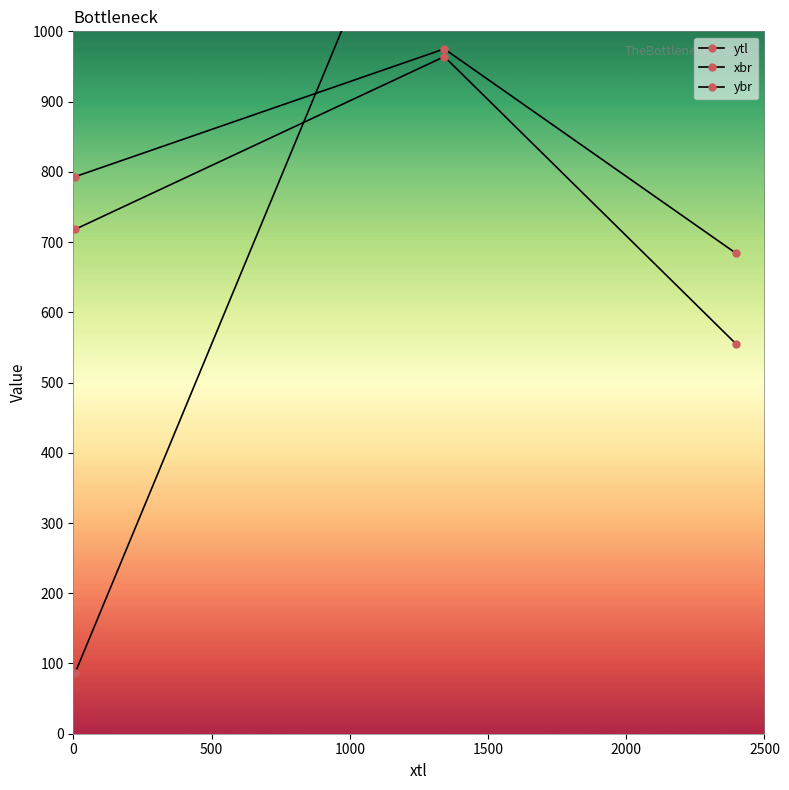

Reading left to right, list all the values displayed in this chart.

ytl: 718	964	555
xbr: 86	1353	2448
ybr: 793	975	684